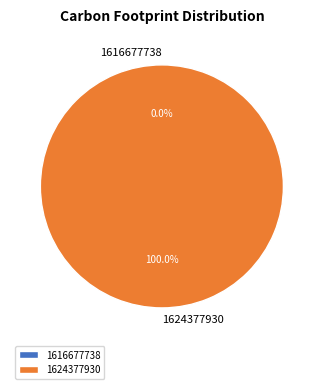

Is it true that 1616677738 is 1% of the pie?

False